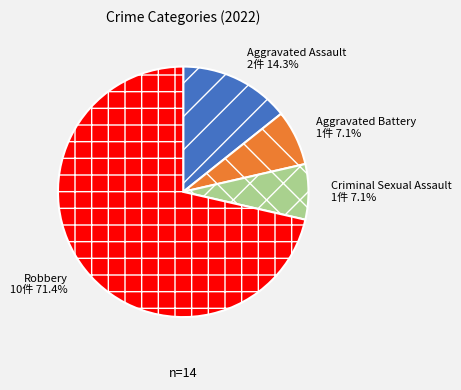

Approximately how many times larger is the value at Aggravated Assault compared to Aggravated Battery?

2.0